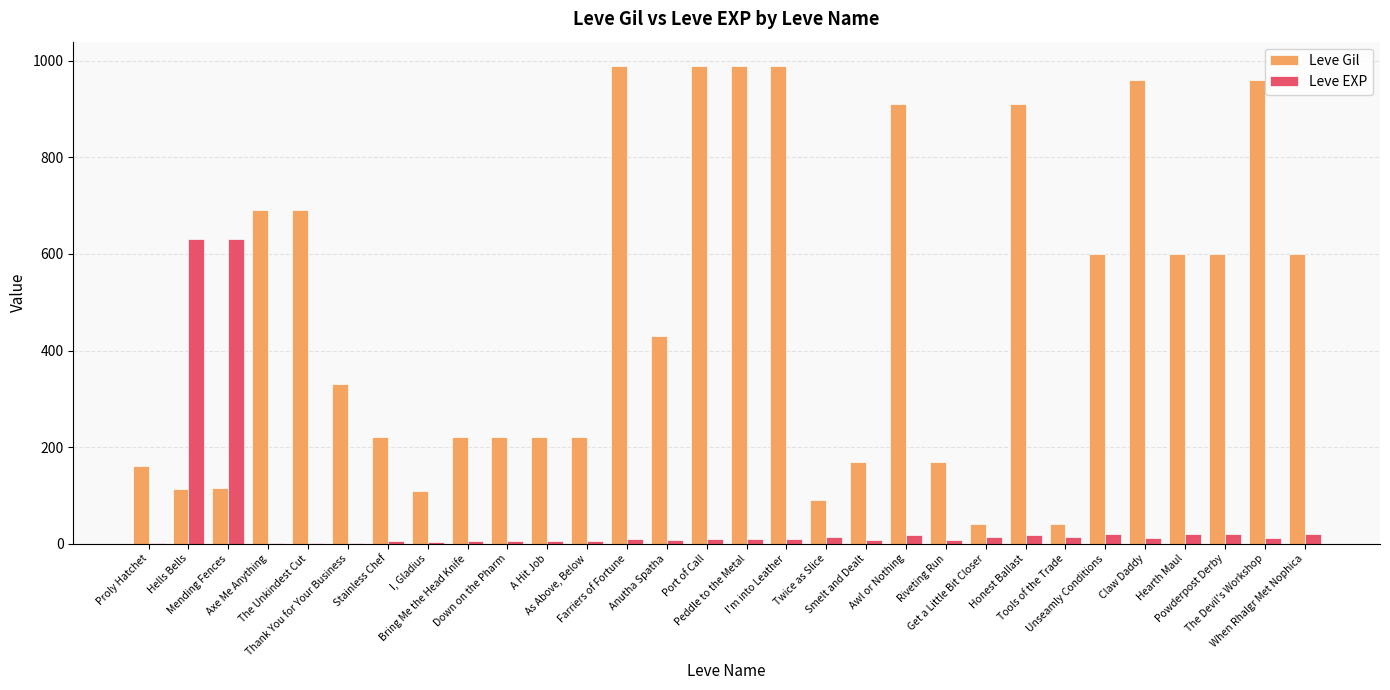

True or false: Leve Gil has a value of 337 at A Hit Job.

False